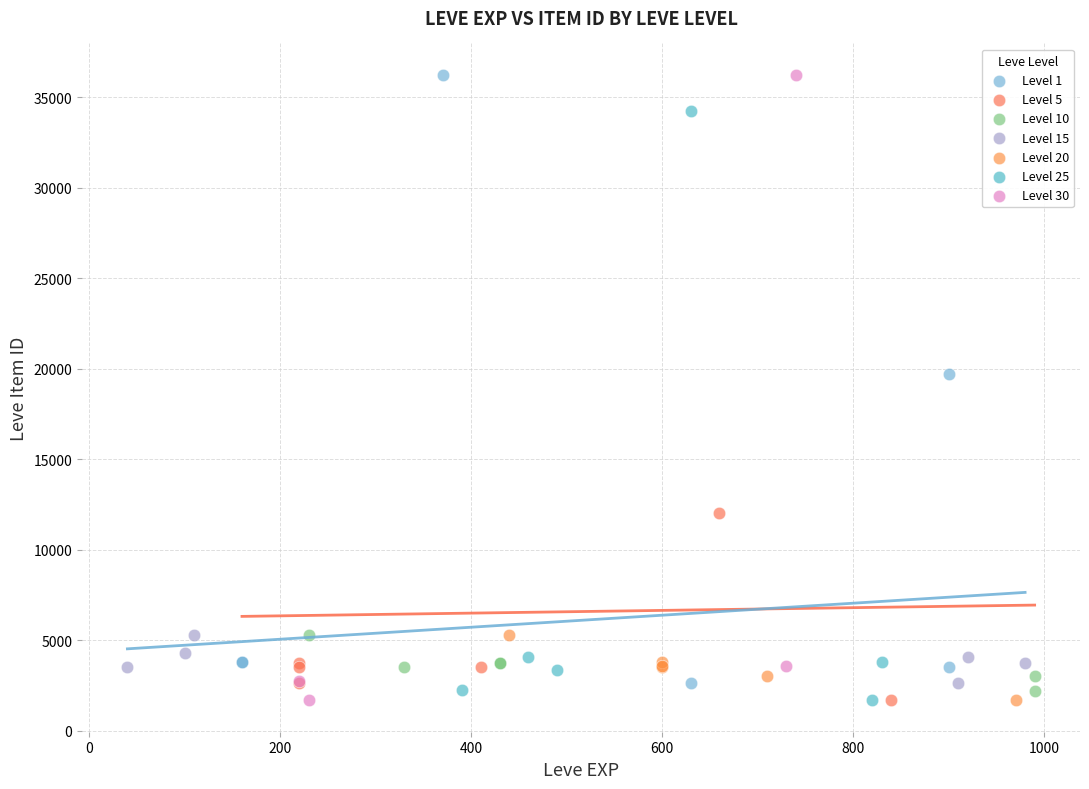

What are all the series names shown in the legend?

Level 1, Level 5, Level 10, Level 15, Level 20, Level 25, Level 30